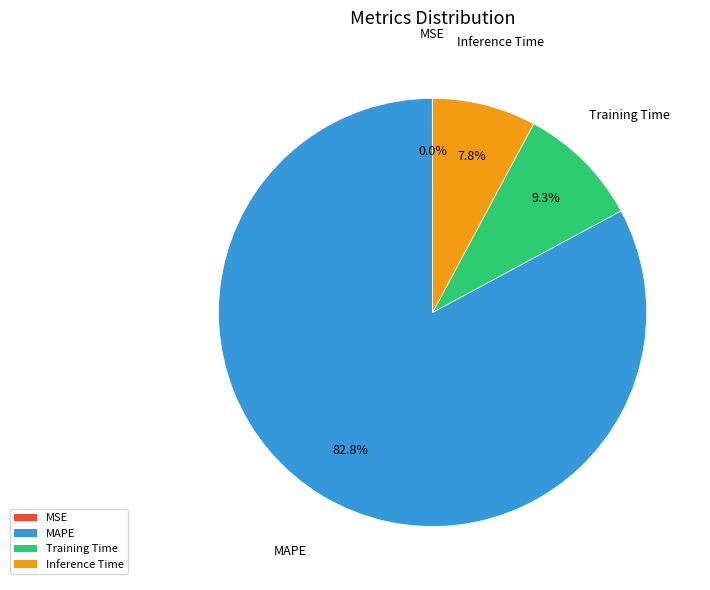

What is the total percentage of MAPE and Inference Time?

90.7%